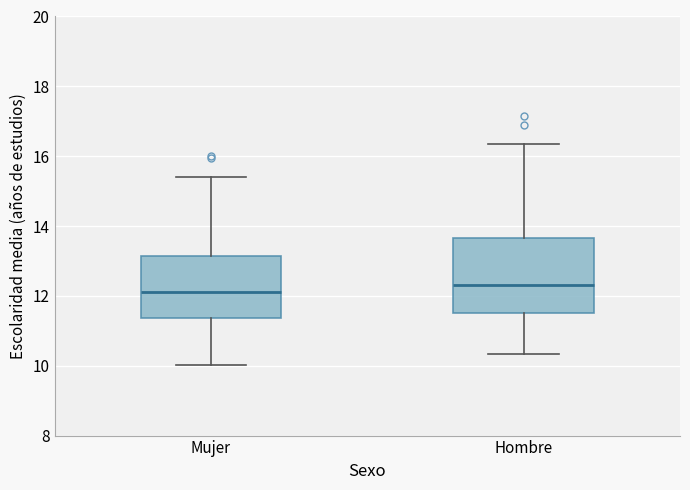

Reading left to right, transcribe this box plot: for each box, give where its median line is, the range the box spans, and where its two whiskers end, as read against the y-axis. The values are not printed on the chart, so give them approximately, as read against the axis.

Mujer: median 12.0, box 11.4 to 13.2, whiskers 10.0 to 15.4
Hombre: median 12.4, box 11.6 to 13.6, whiskers 10.4 to 16.4